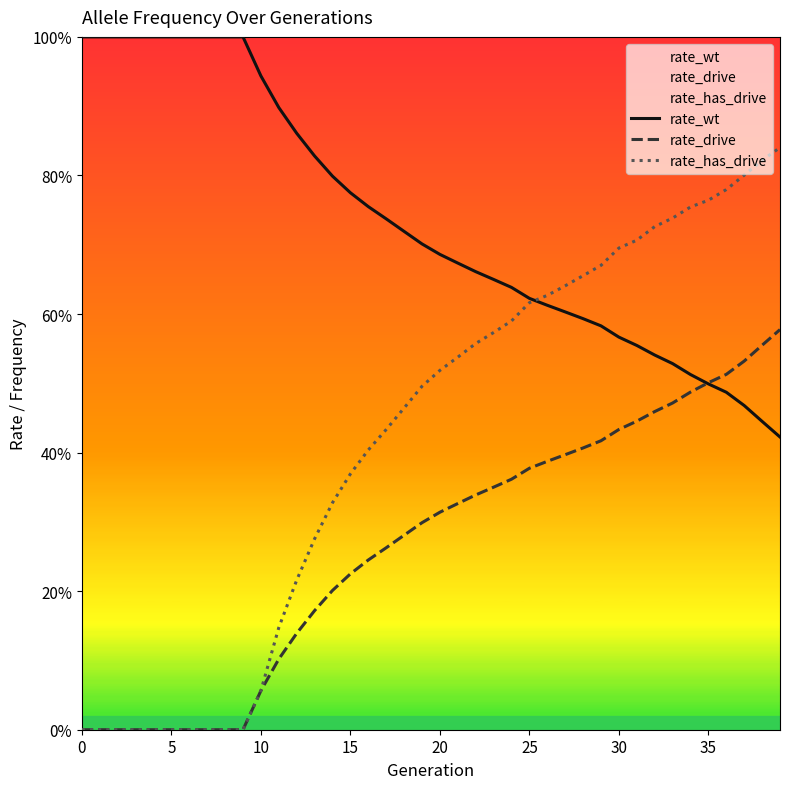

What is the spread (max minus min) of values at 24?

0.3